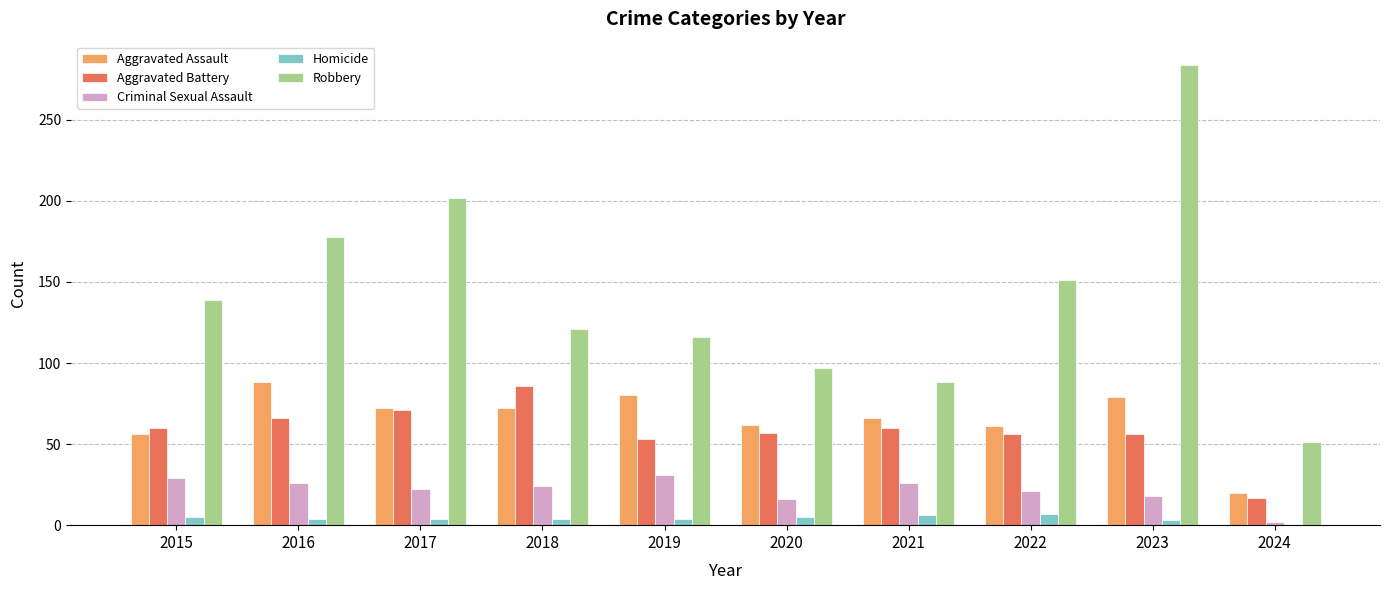

Between 2020 and 2022, which series saw the biggest shift?

Robbery